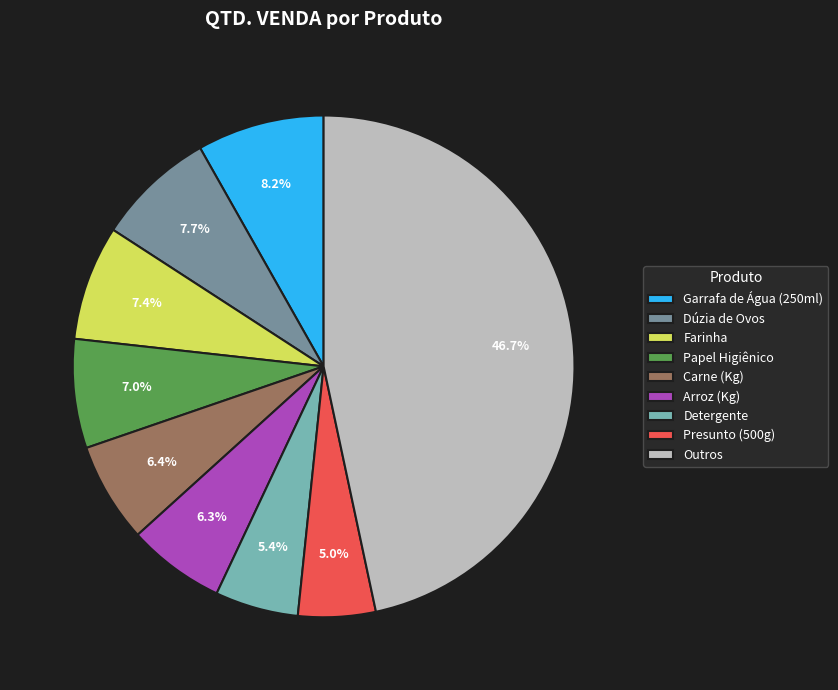

Is there any slice that represents more than half of the pie?

No